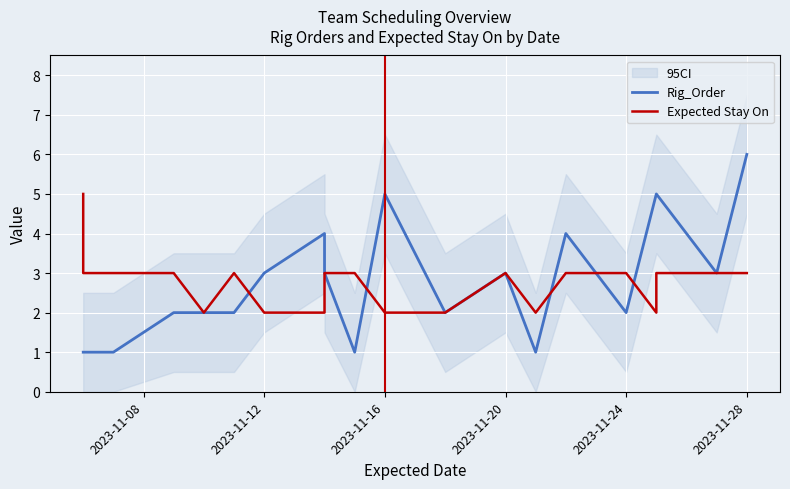

Which series has the largest range (max minus min)?

Rig_Order